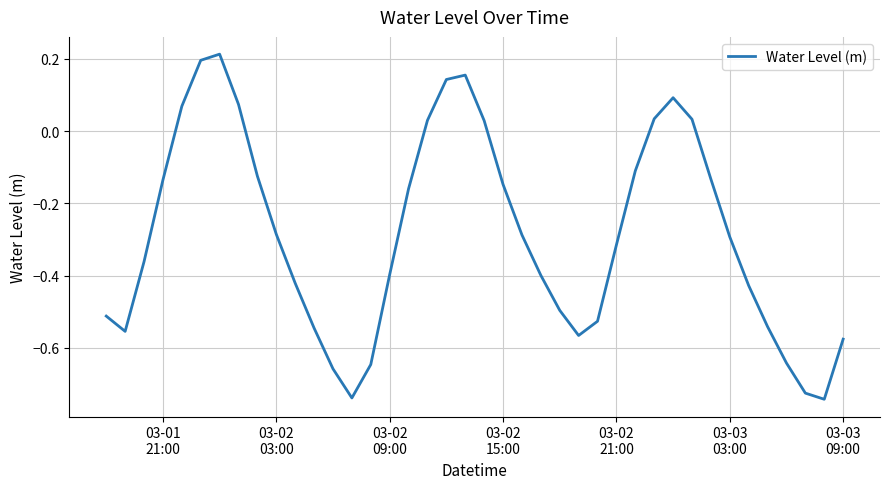

What is the difference between the maximum and minimum values?

1.0